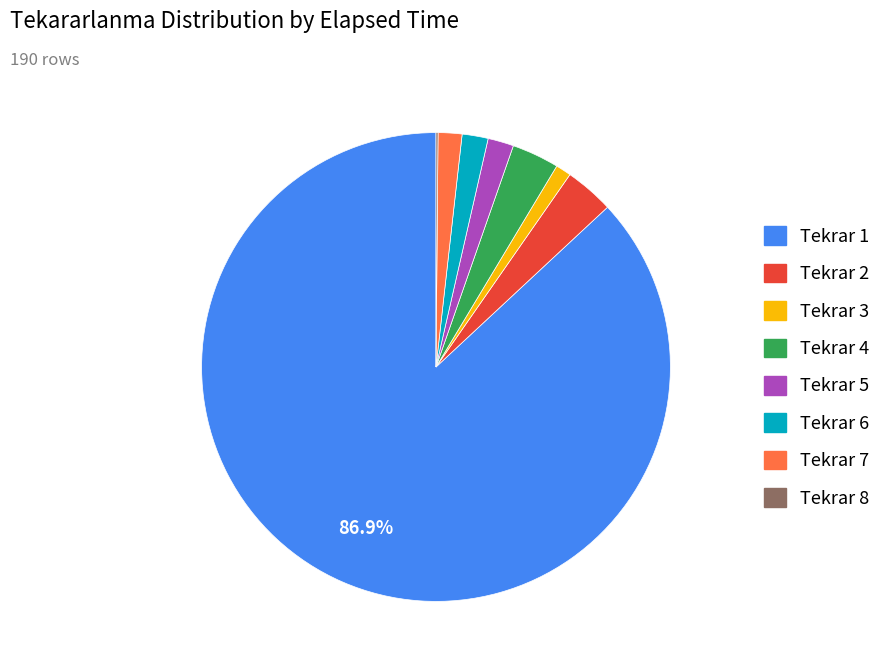

Is there a majority slice in this chart?

Yes